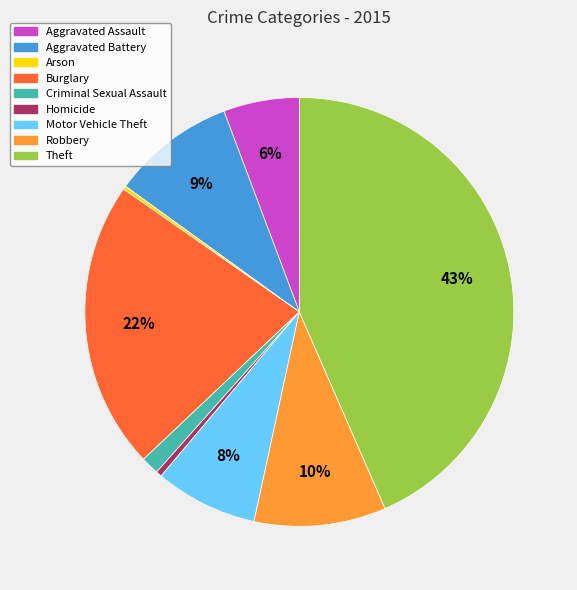

To the nearest percent, what portion does Aggravated Assault represent?

6%